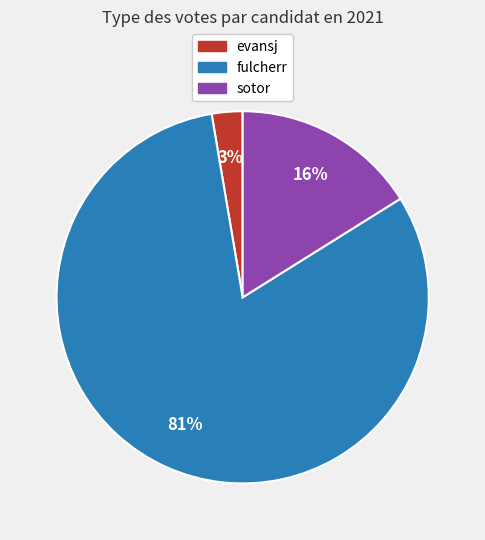

Which slice is the smallest?

evansj